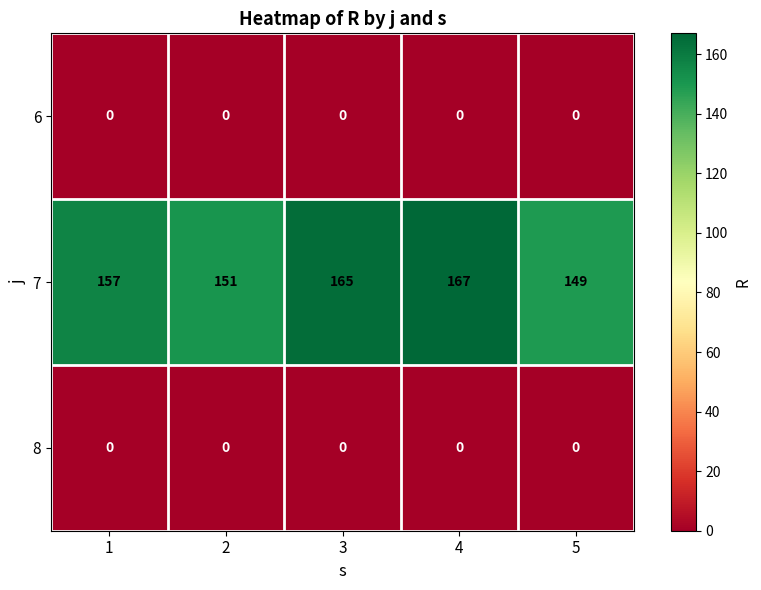

At how many categories does at least one series exceed 35?

5